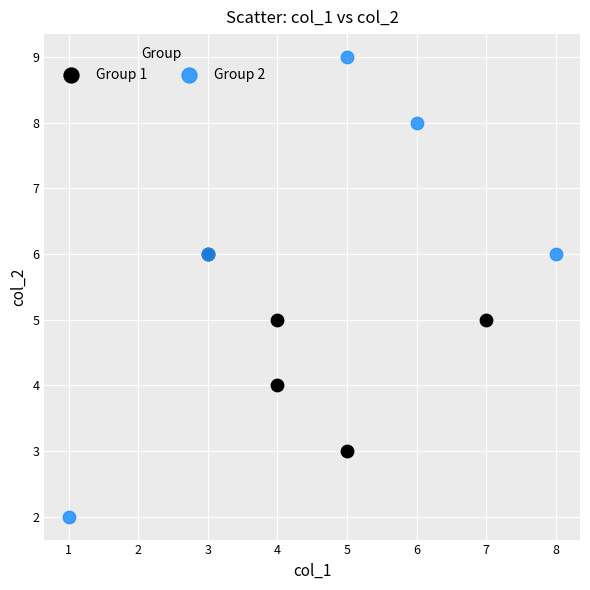

Which series reaches the minimum Y coordinate?

Group 2